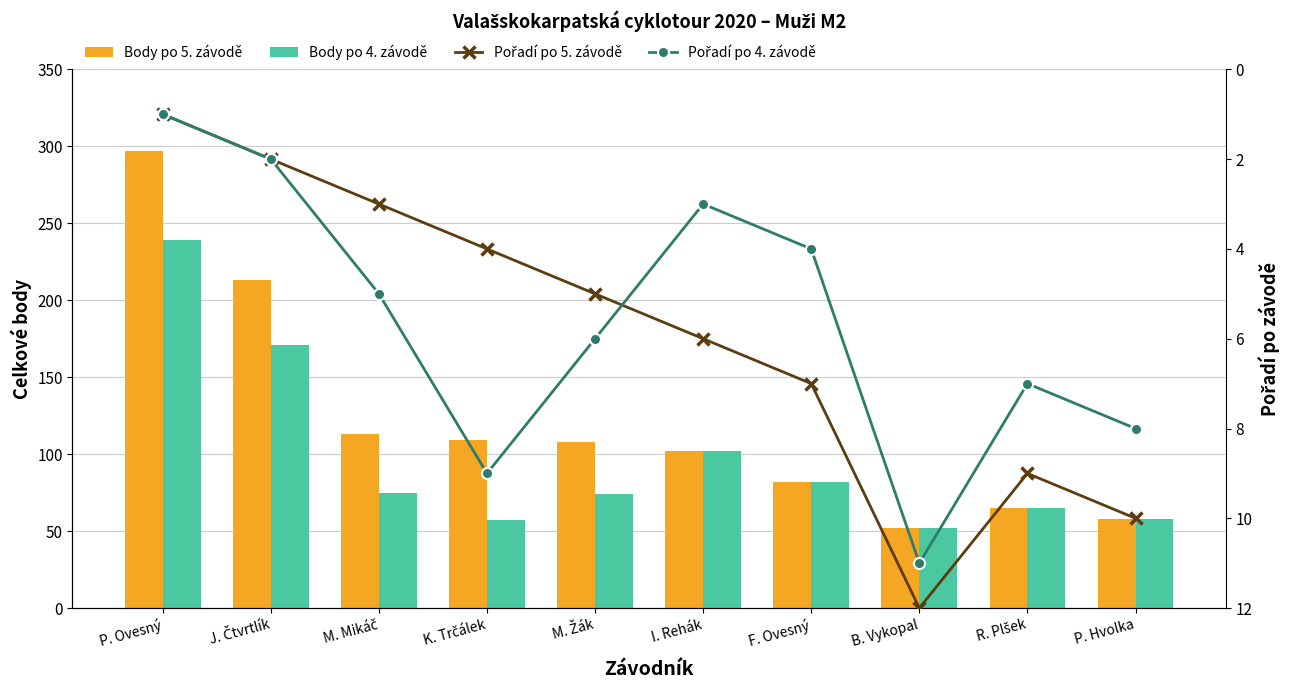

The value of Pořadí po 4. závodě at P. Ovesný is 0. True or false?

False